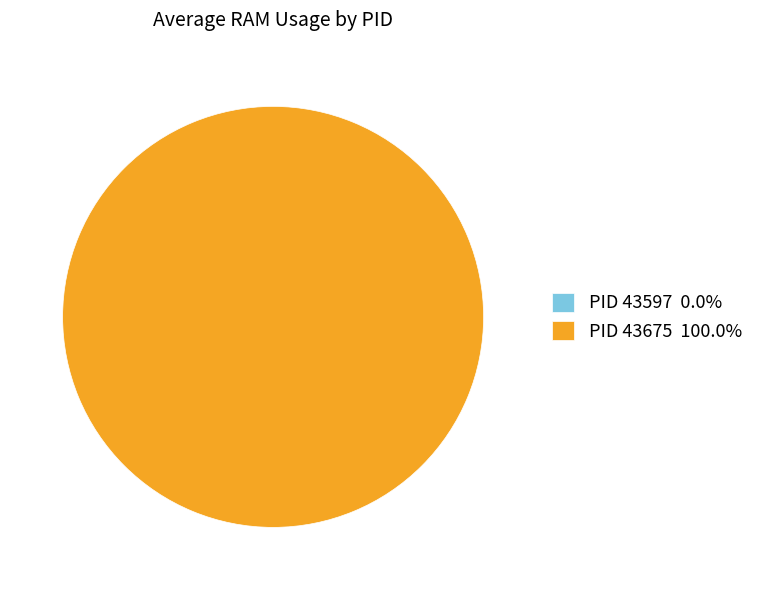

Between 43675 and 43597, which is larger?

43675